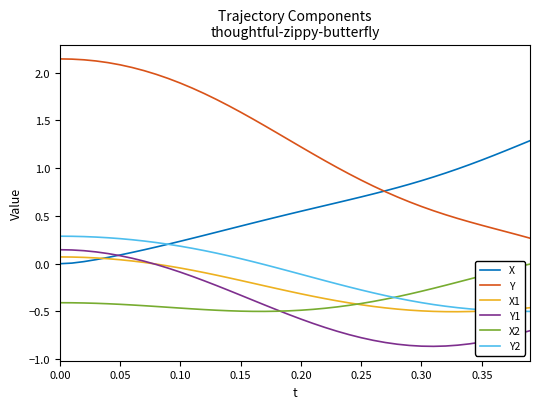

Which series has the largest total across all categories?

Y